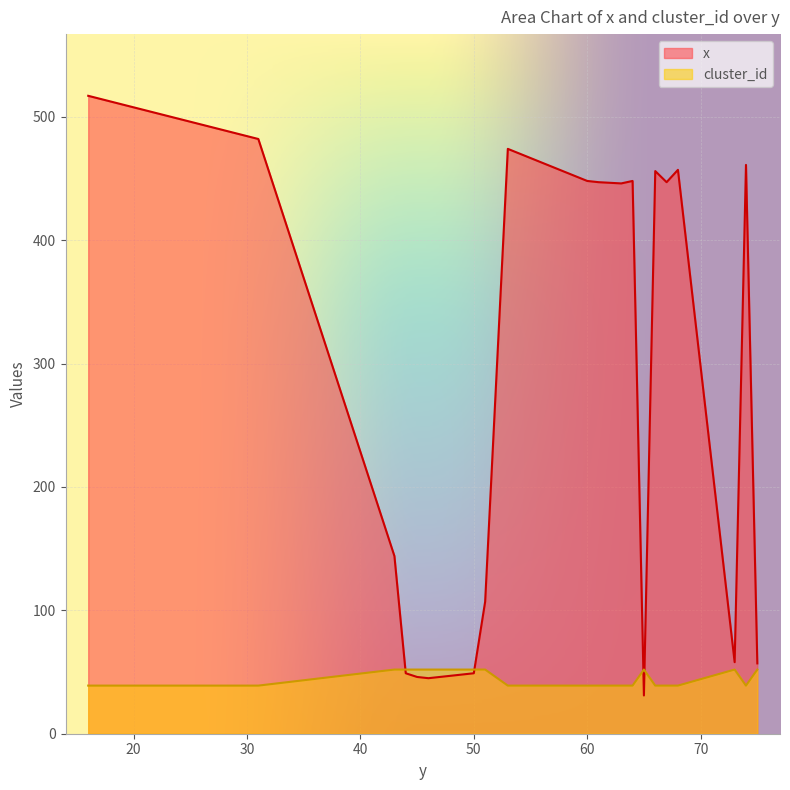

What is the difference between the x values at 50 and 75?

8